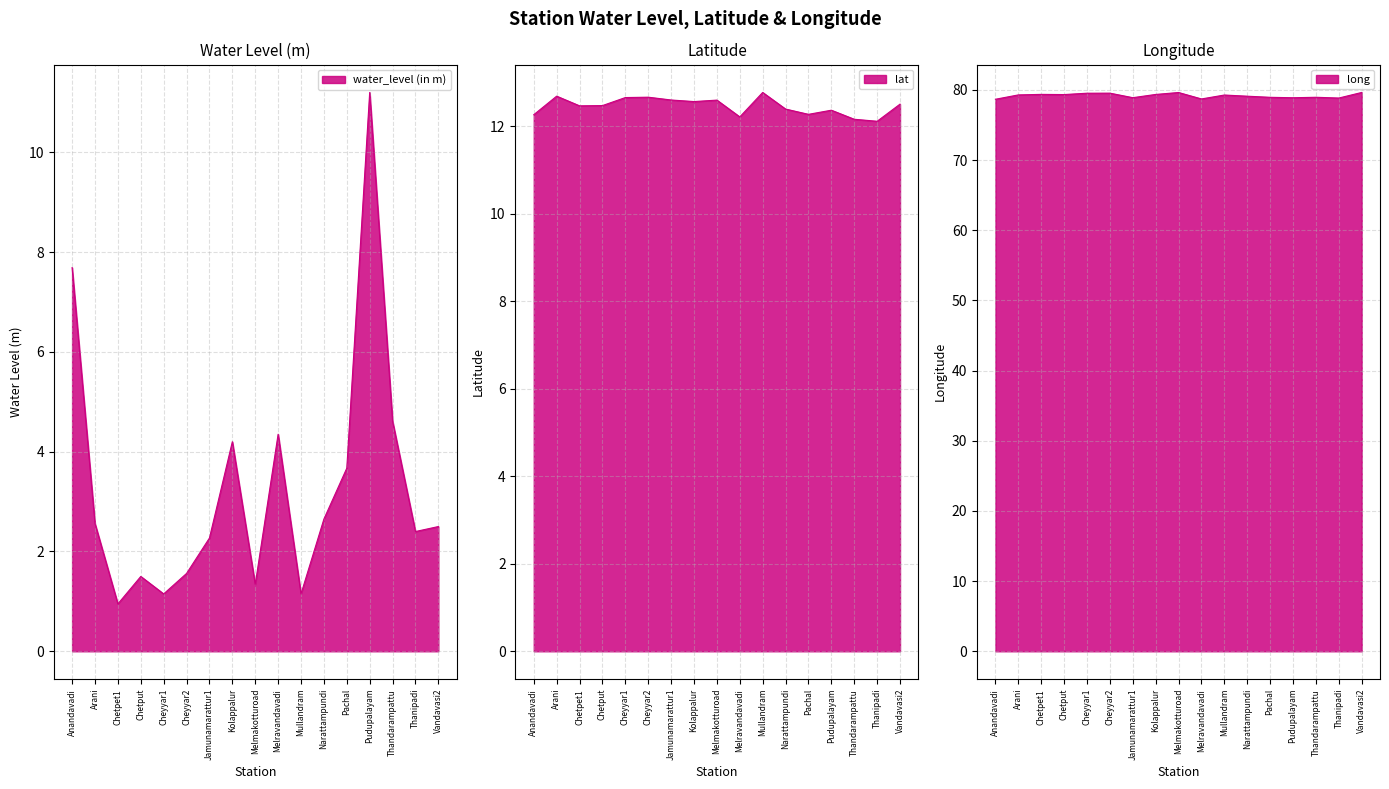

At which category is the sum across all series the highest?

Pudupalayam